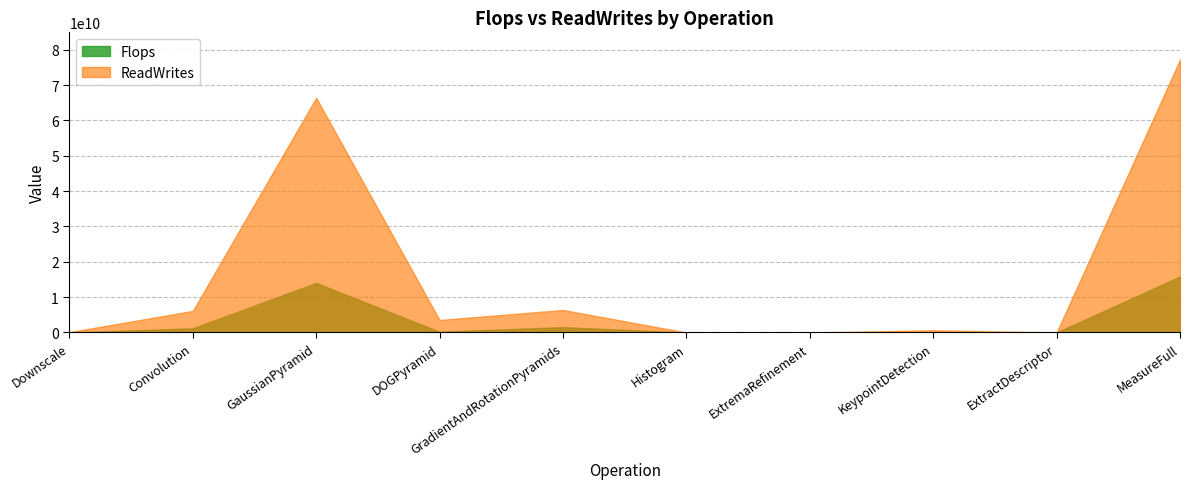

What is the sum of all Flops values?

32805382974